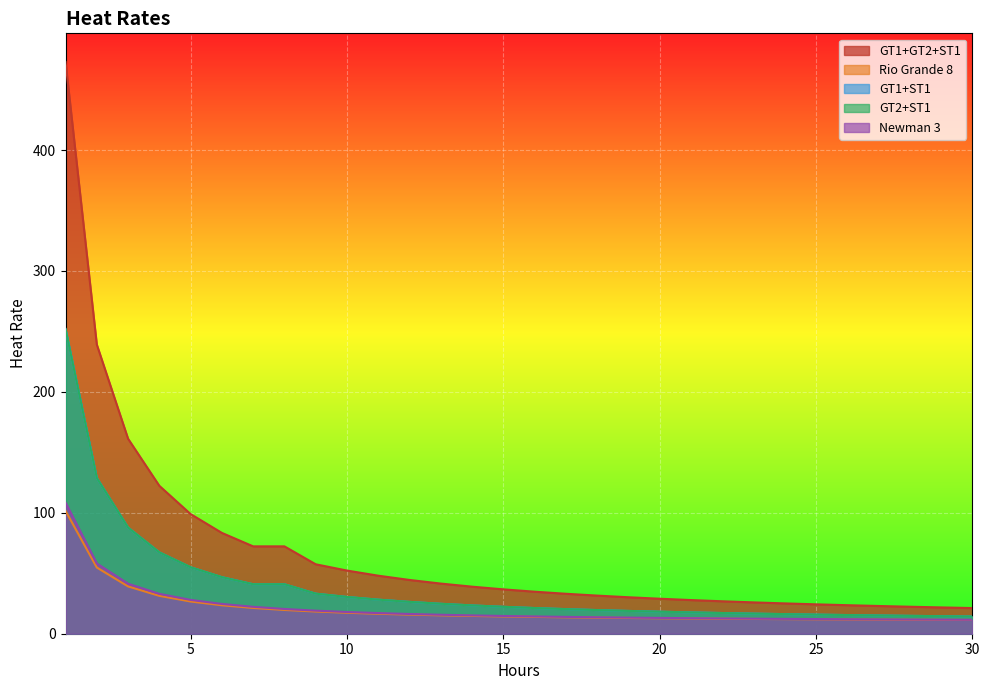

Read the GT2+ST1 value at 21.

17.6